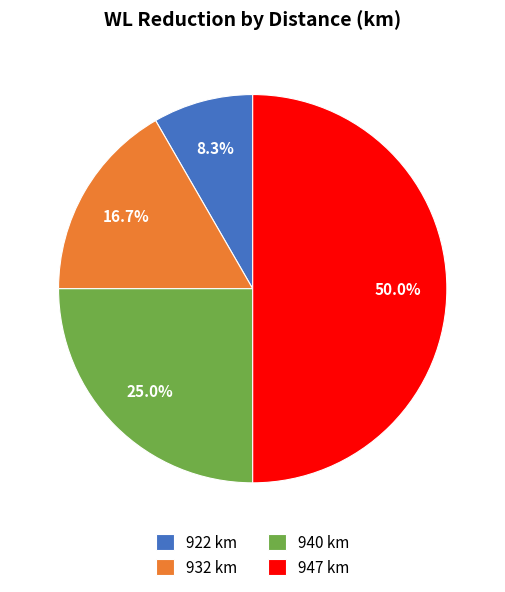

Which has a higher value, 947 km or 932 km?

947 km